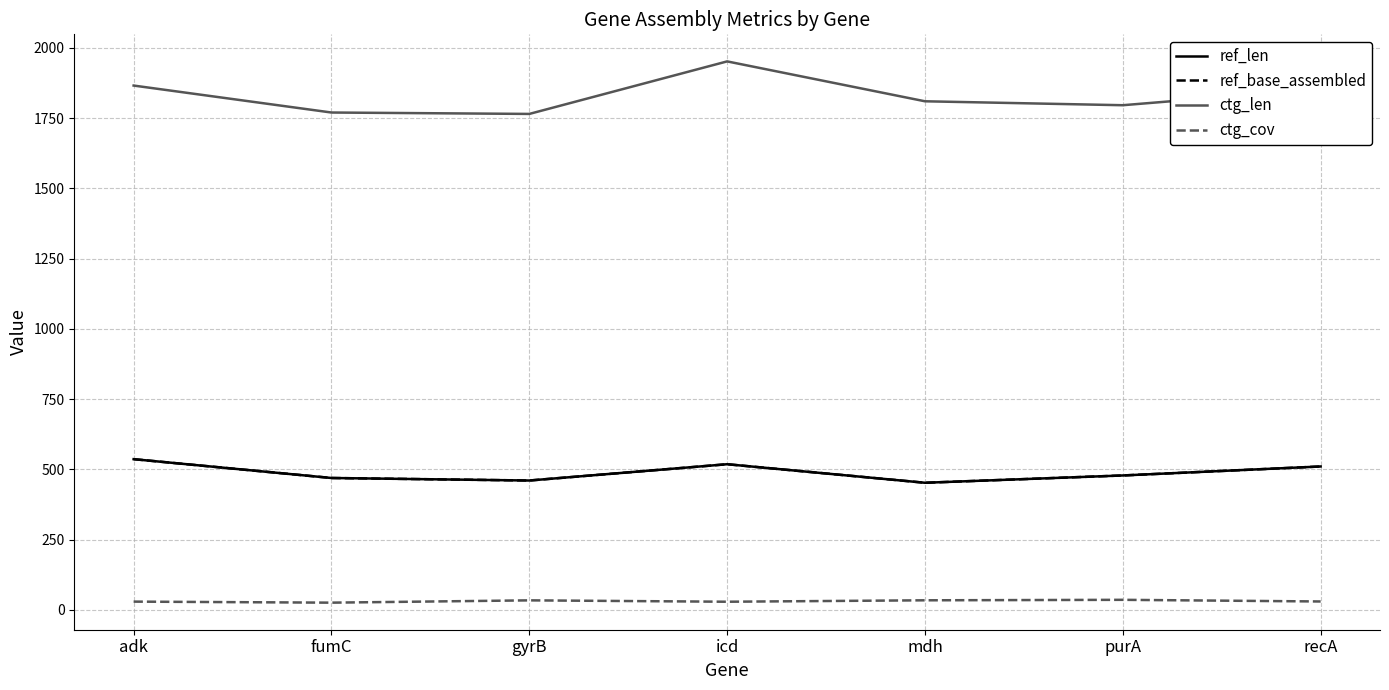

At which label is ctg_len closest to 1858?

recA